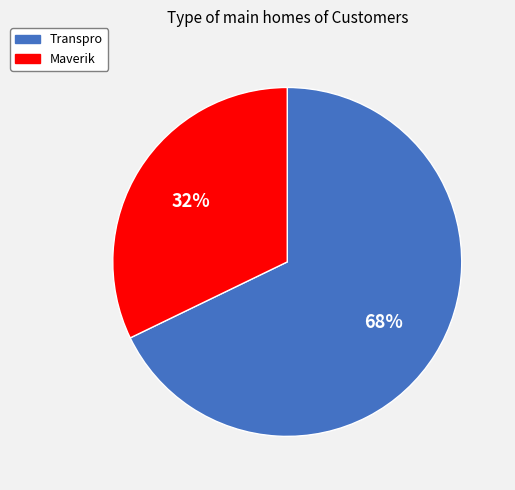

Which slice is the largest?

Transpro